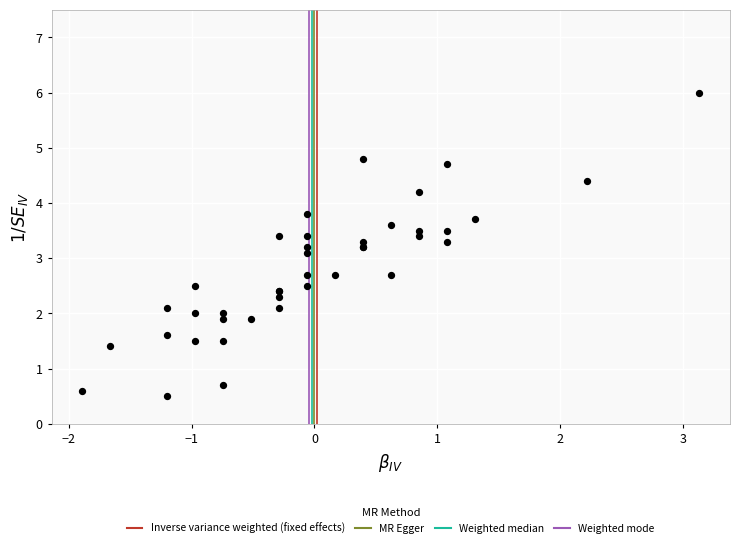

What Y value in the scatter plot is closest to 3?

3.1